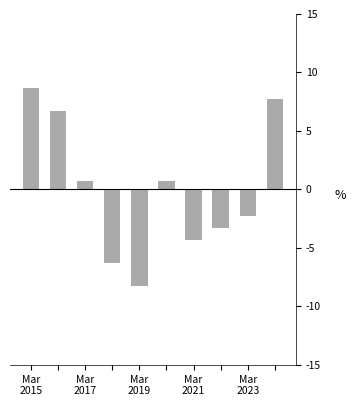

What is the difference between the maximum and second lowest values?

15.0